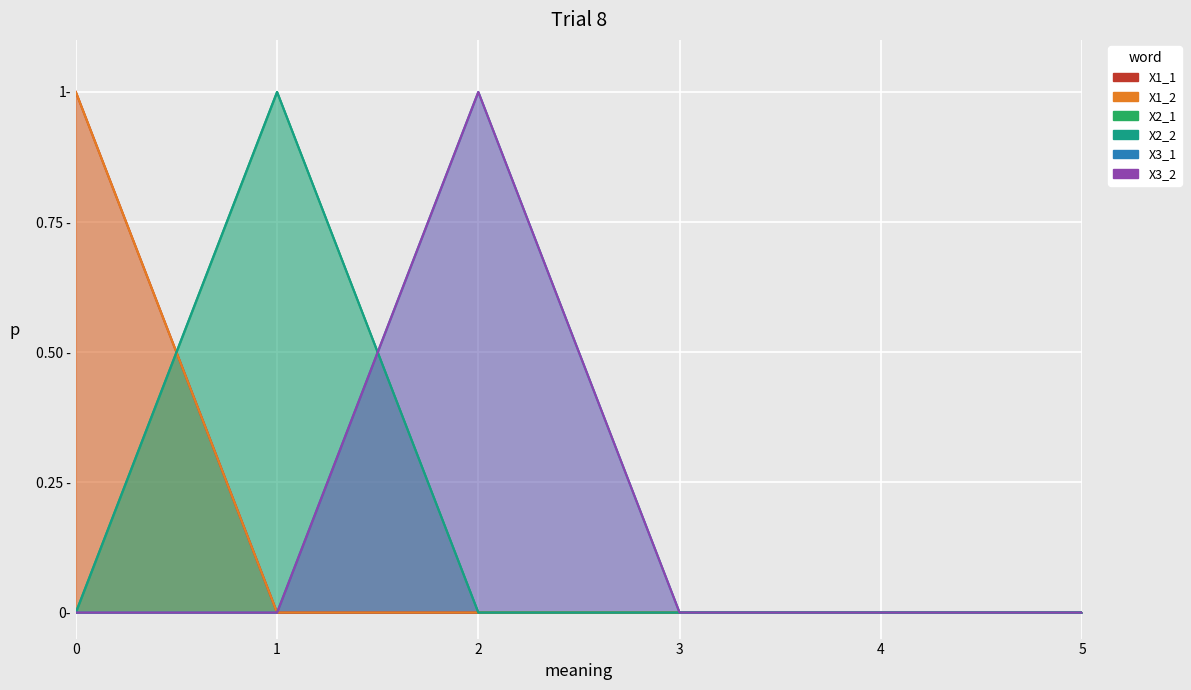

List the series in order of their peak value, lowest first.

X1_1, X1_2, X2_1, X2_2, X3_1, X3_2